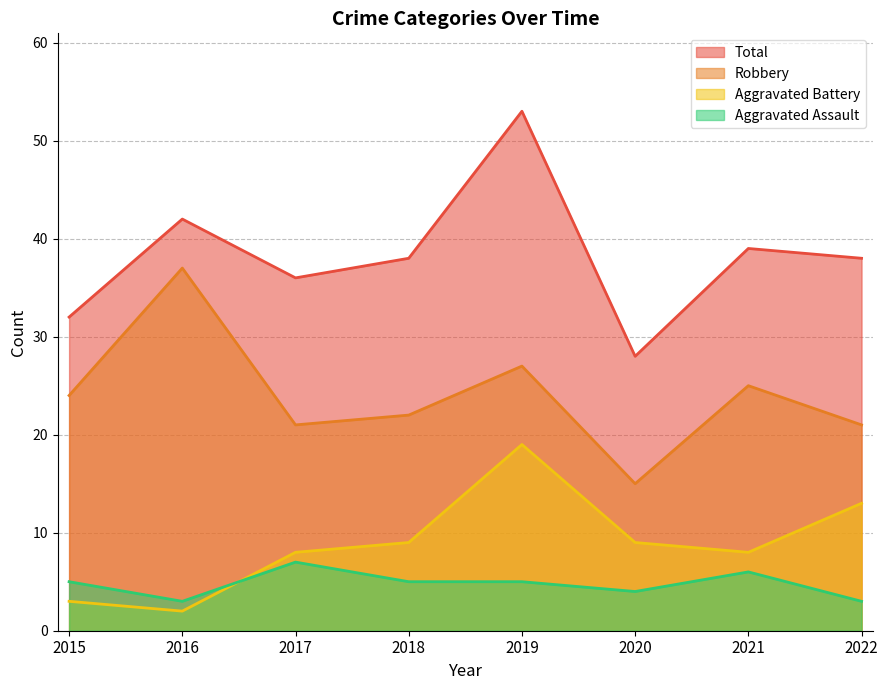

List the labels in order of Aggravated Battery value, smallest first.

2016, 2015, 2017, 2021, 2018, 2020, 2022, 2019